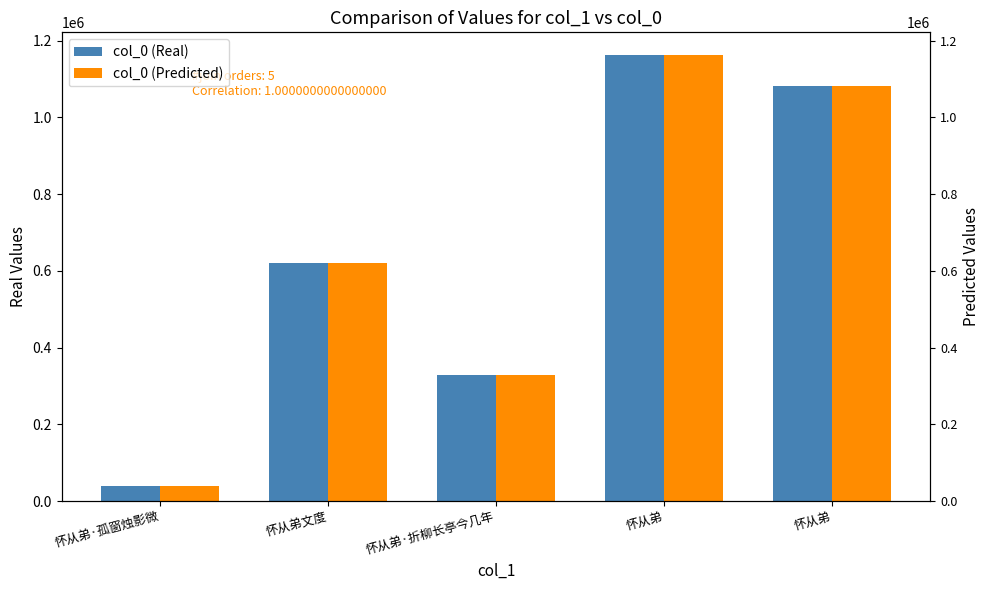

Between 怀从弟文度 and 怀从弟·孤窗烛影微, which is larger?

怀从弟文度